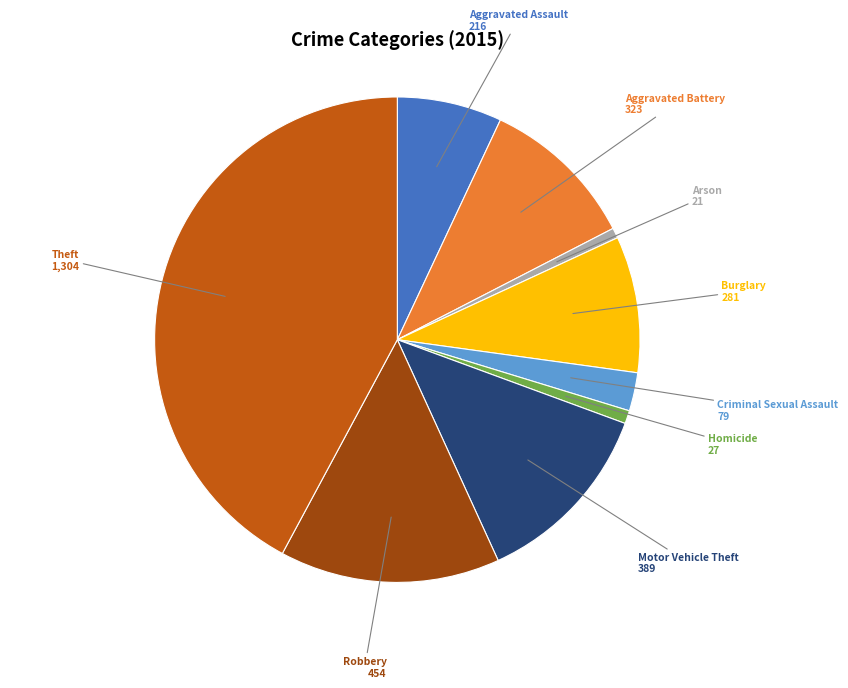

Does Motor Vehicle Theft represent more than half of the total?

No